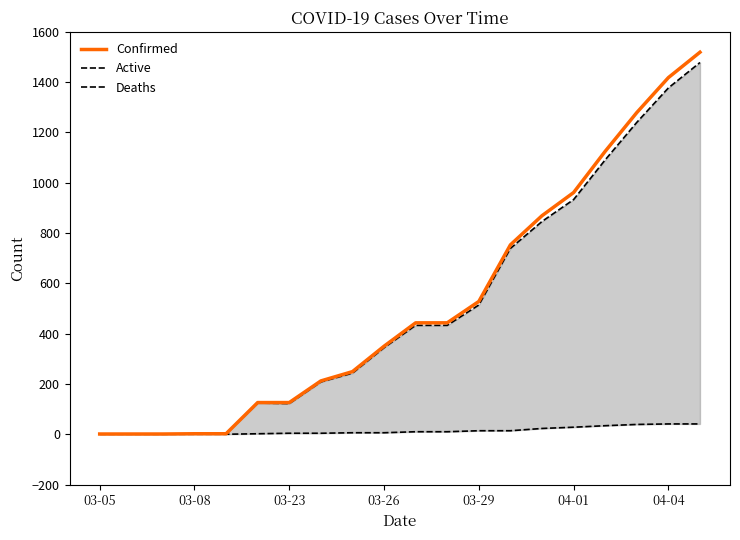

True or false: Confirmed and Deaths cross at least once.

False